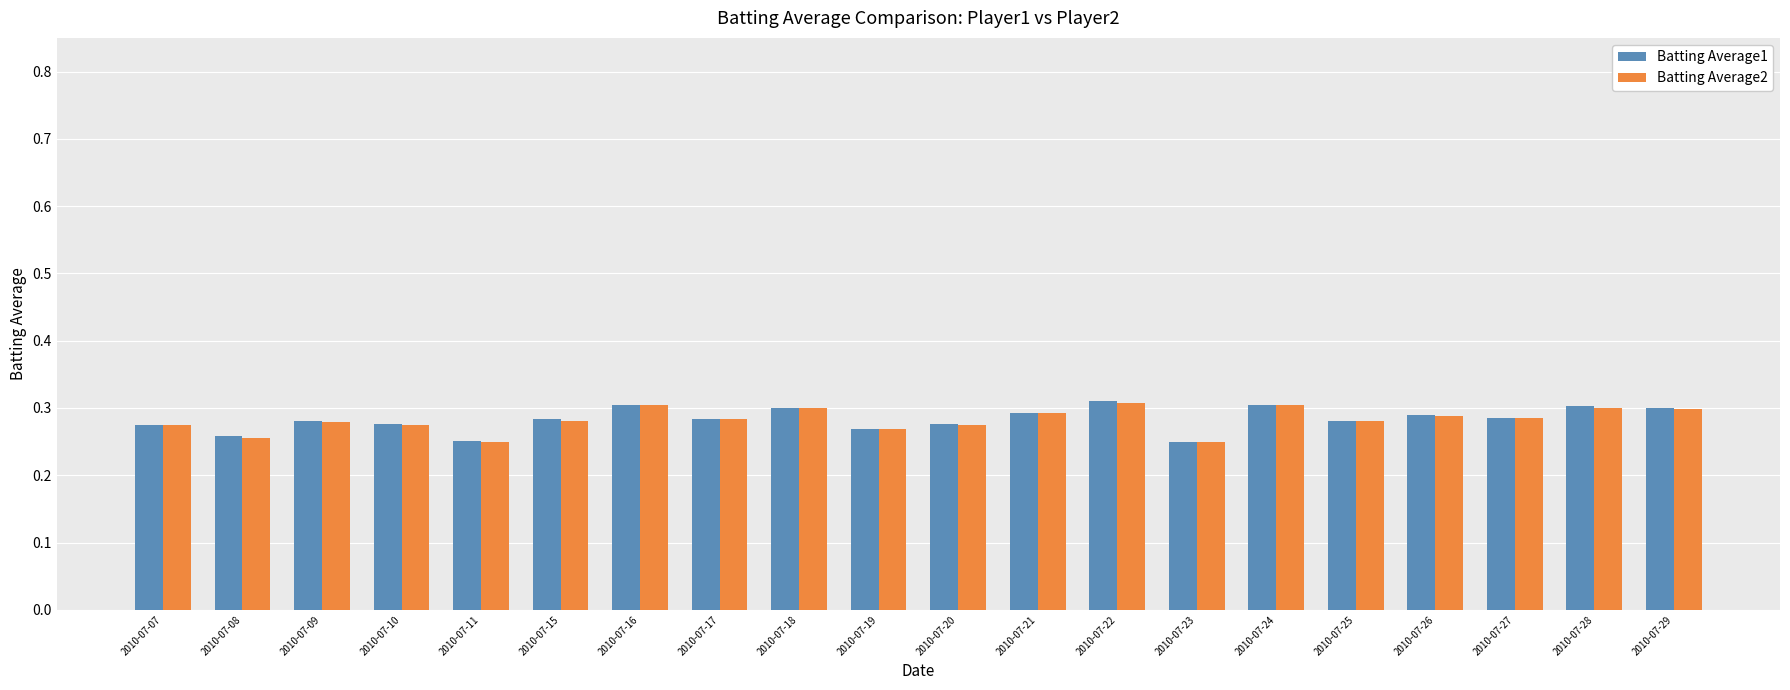

What is the sum of the Batting Average1 values at 2010-07-07 and 2010-07-19?

0.5